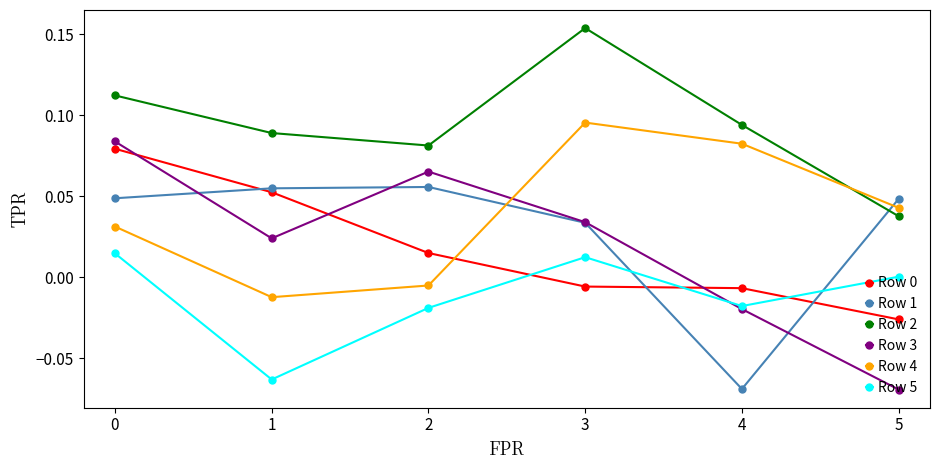

Is the value of Row 2 at 2 greater than the value of Row 1 at 2?

Yes